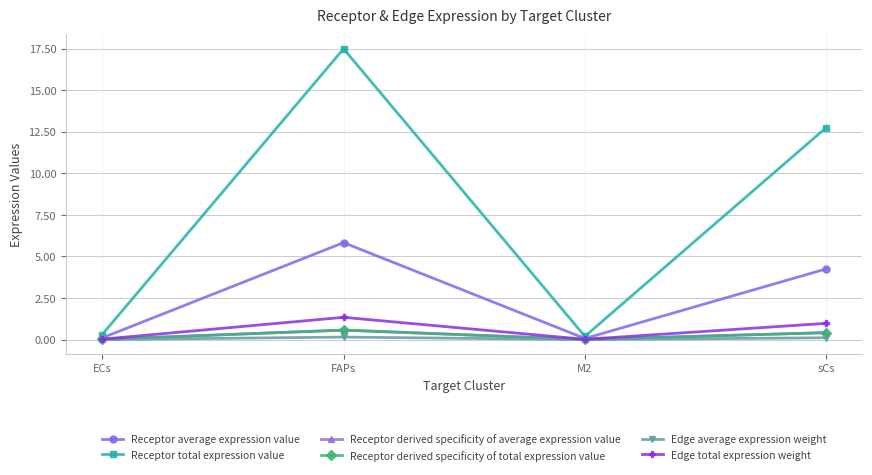

Is the value of Receptor average expression value at sCs greater than the value of Receptor derived specificity of average expression value at FAPs?

Yes